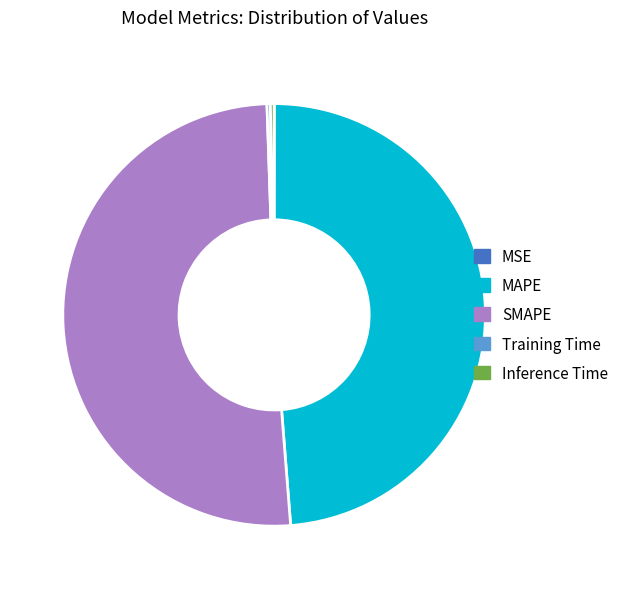

Which category has the biggest portion of the pie?

SMAPE